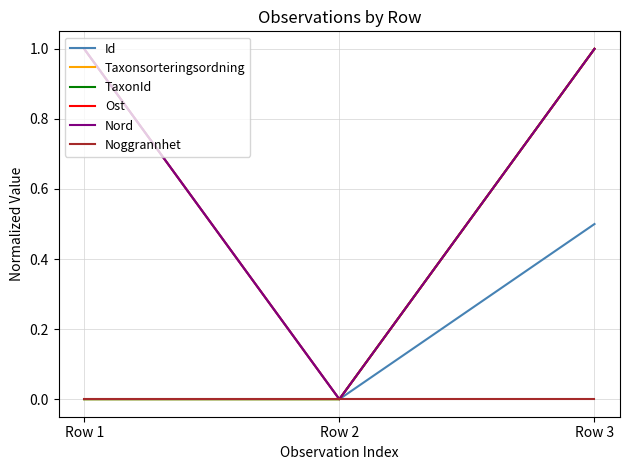

Reading left to right, what are all the values shown in this chart?

Id: 1.0	0.0	0.5
Taxonsorteringsordning: 0.0	0.0	1.0
TaxonId: 0.0	0.0	1.0
Ost: 1.0	0.0	1.0
Nord: 1.0	0.0	1.0
Noggrannhet: 0.0	0.0	0.0